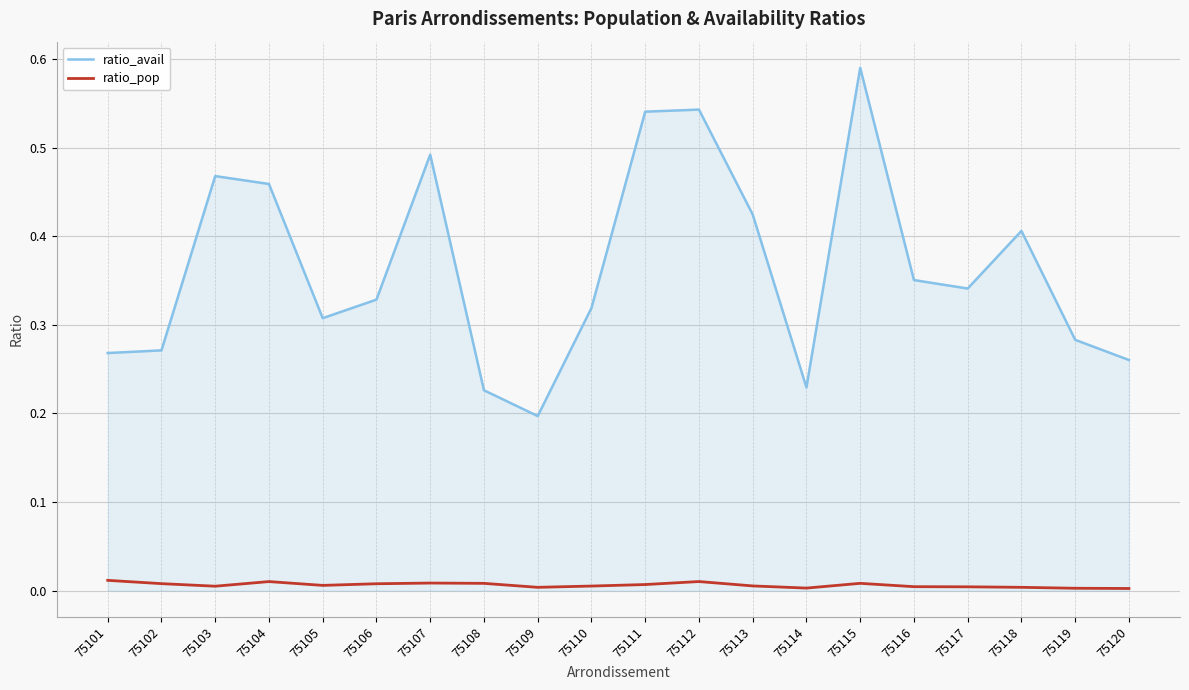

Between 75115 and 75118, which series saw the biggest shift?

ratio_avail